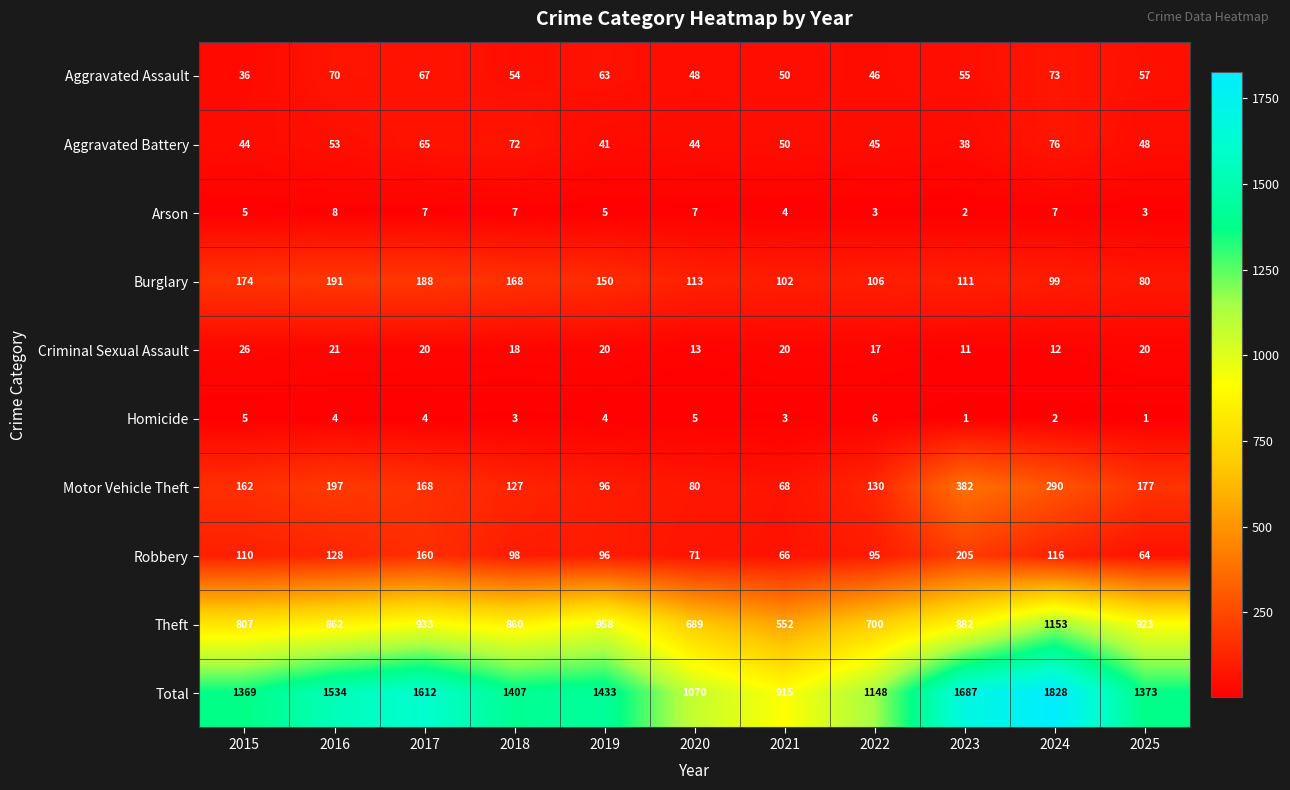

What is the total value across all series at 2024?

3656